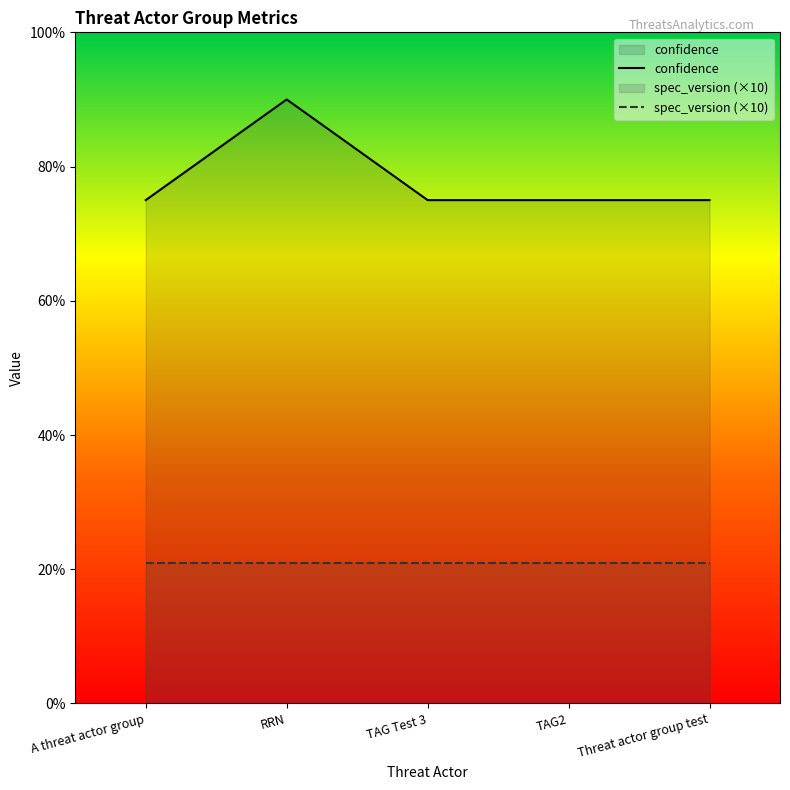

True or false: confidence has a value of 75 at A threat actor group.

True